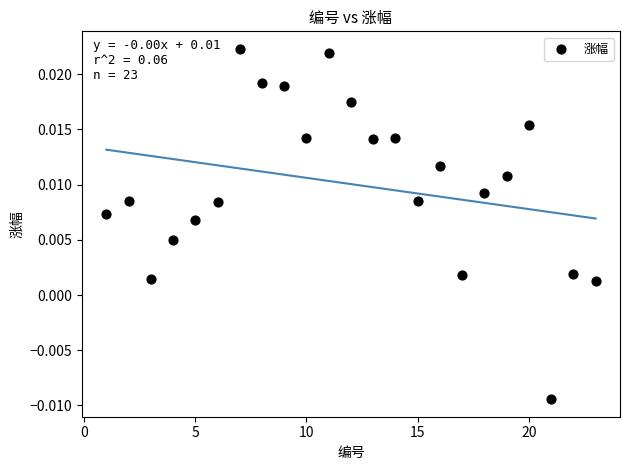

What is the range of X values (max minus min)?

22.0